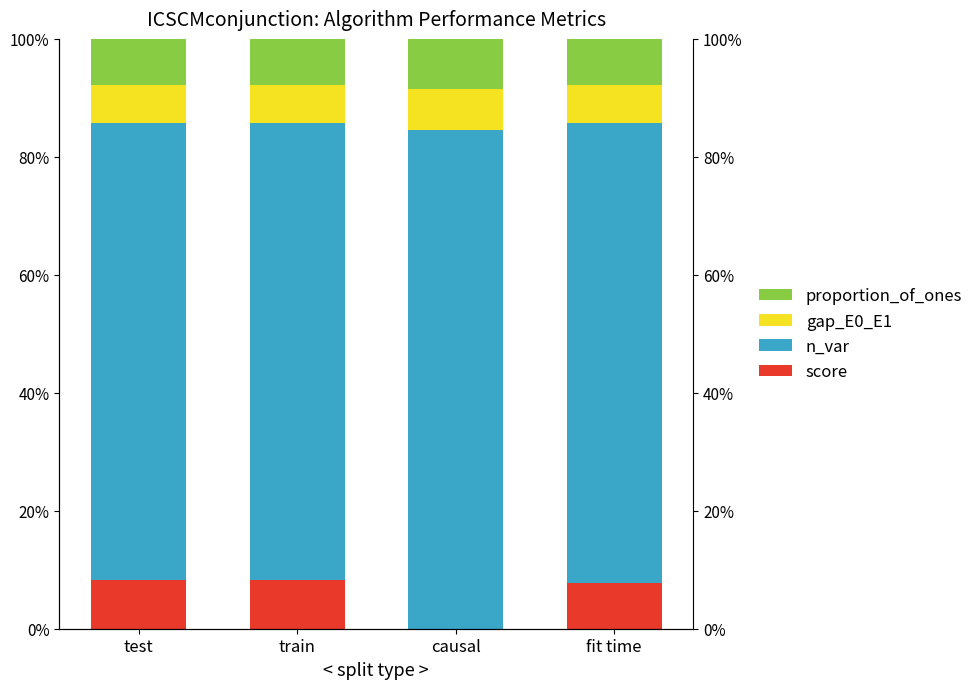

Rank the series at fit time from lowest to highest value.

gap_E0_E1, score, proportion_of_ones, n_var